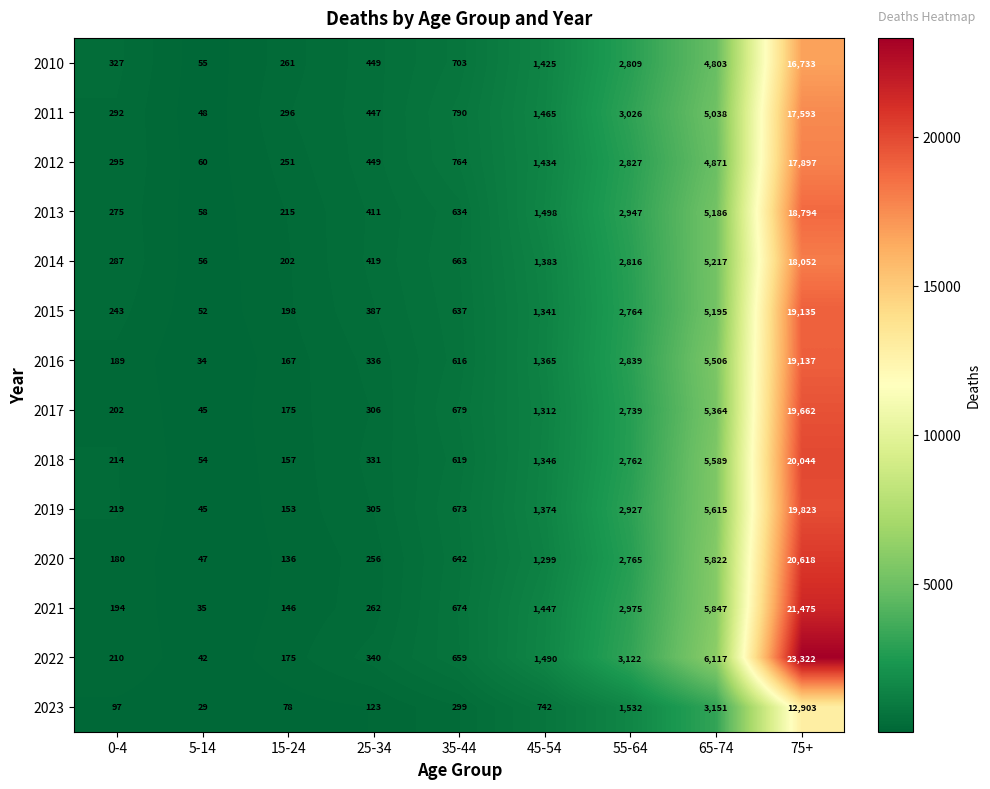

The value of 2014 at 65-74 is 5217. True or false?

True